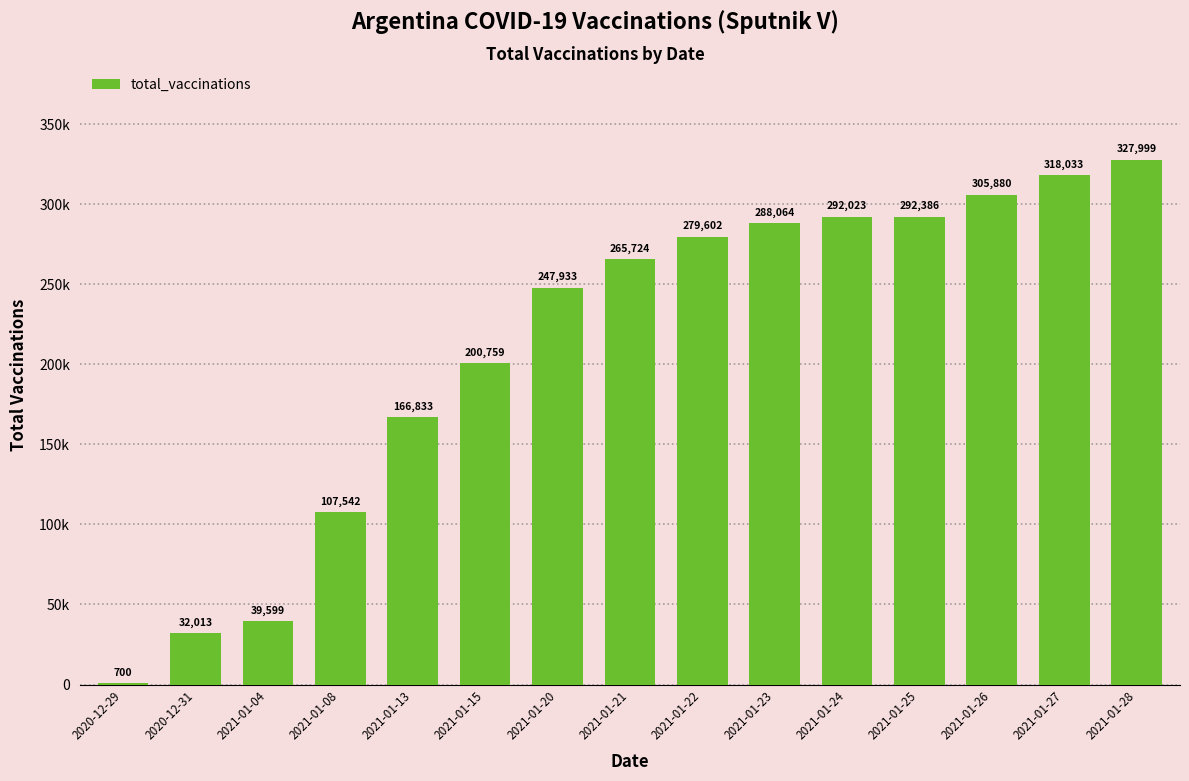

What is the change in value from 2021-01-26 to 2021-01-28?

+22119